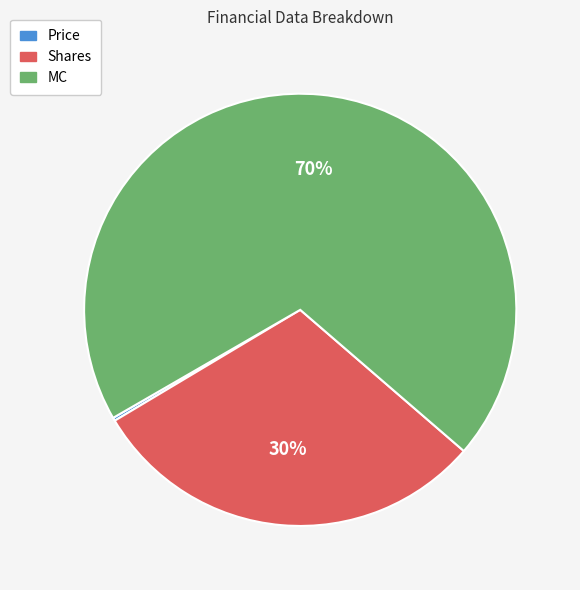

Is there a majority slice in this chart?

Yes